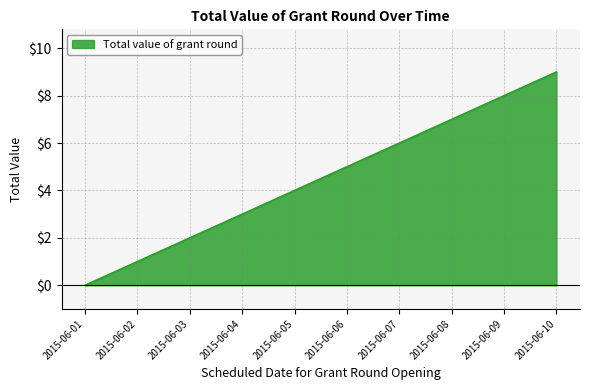

Is it true that the value at 2015-06-10 is 13?

False